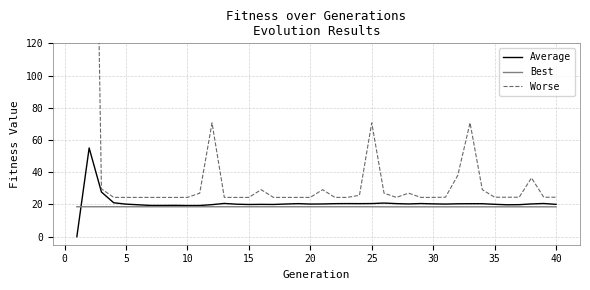

What is the difference between the maximum and minimum values in the Worse series?

1190.3